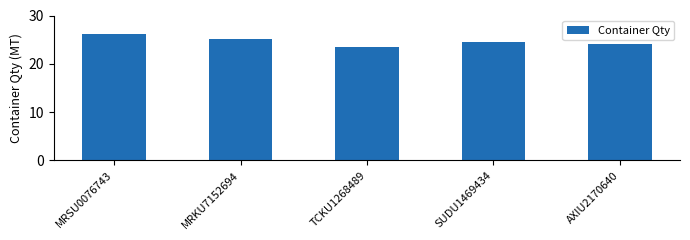

What is the label of the 2nd bar from the right?

SUDU1469434